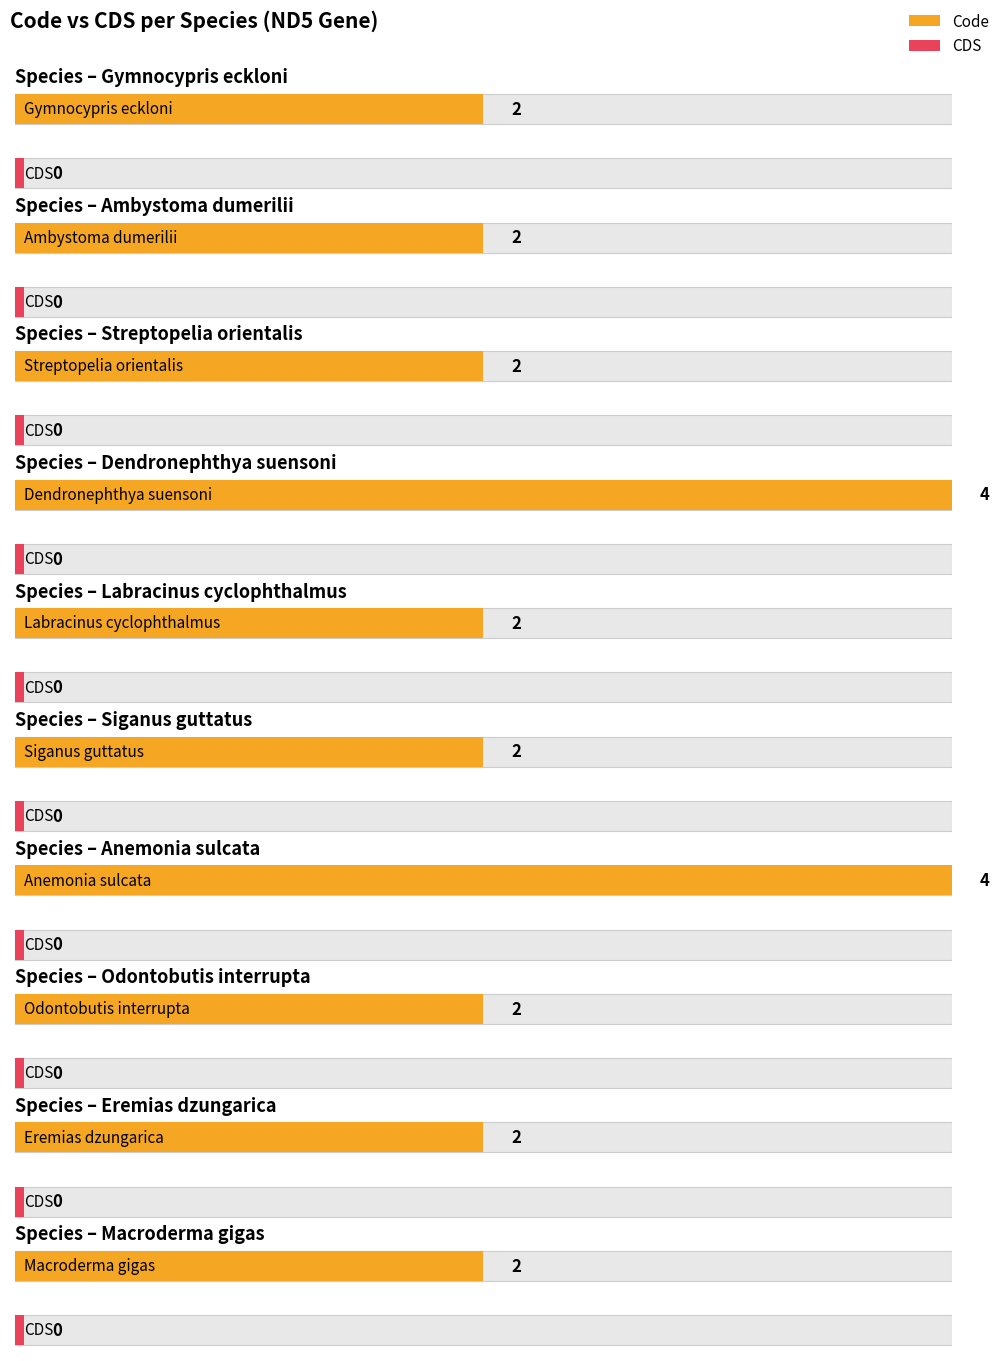

Between Labracinus cyclophthalmus and Odontobutis interrupta, which is larger?

Labracinus cyclophthalmus